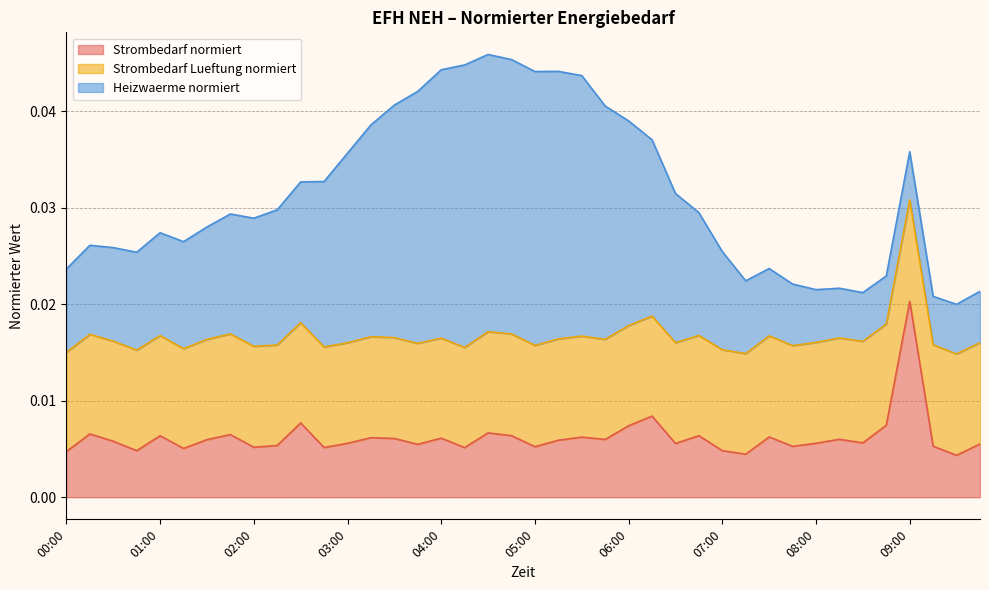

How many lines are shown in the chart?

3